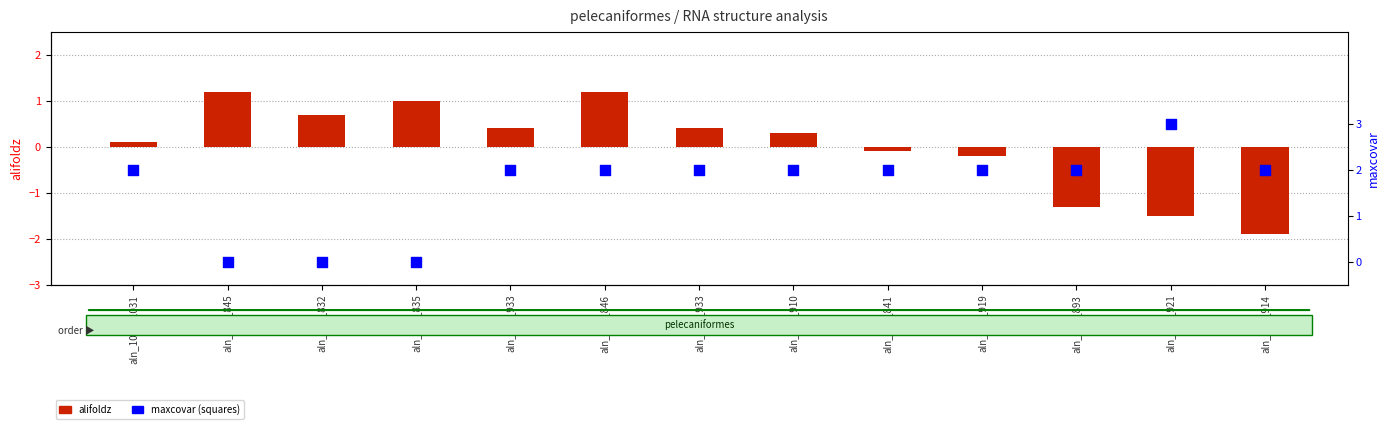

What are all the series names shown in the legend?

alifoldz, maxcovar